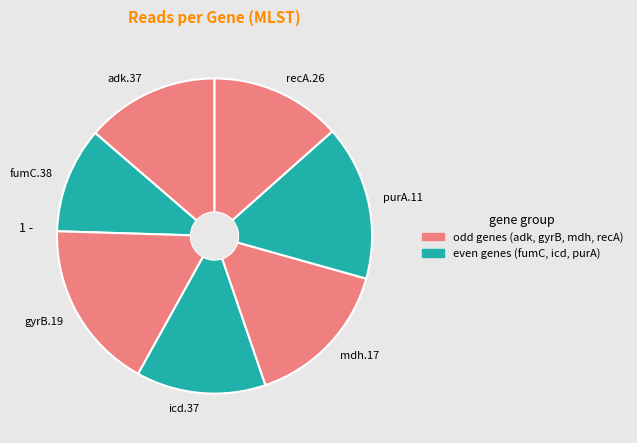

What is the smallest slice in the pie chart?

fumC.38